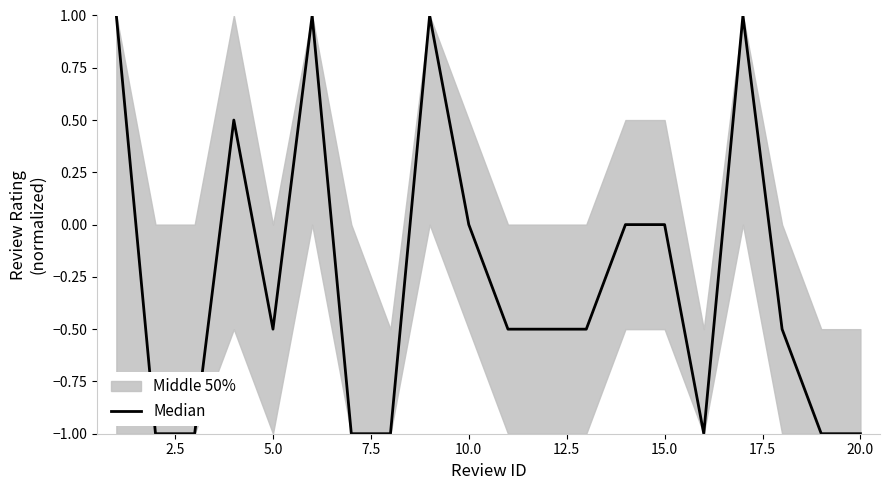

What is the minimum value shown in the chart?

-1.0